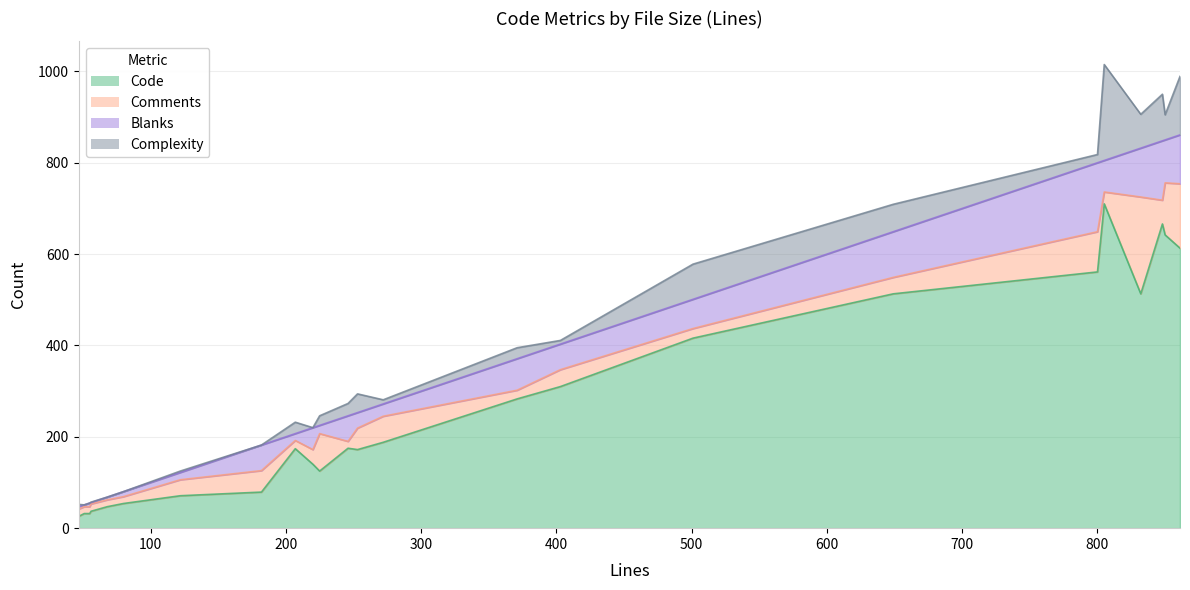

Which label corresponds to the smallest value in the chart?

51